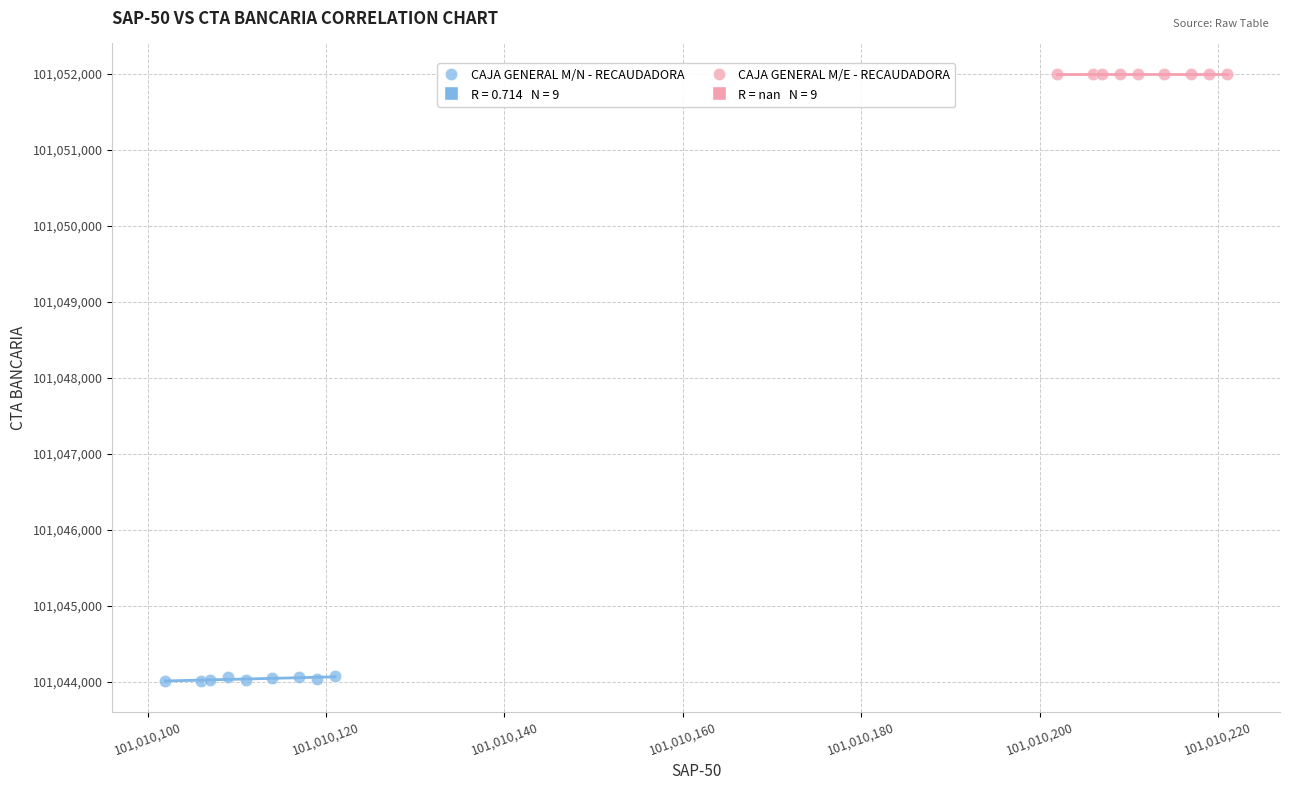

Which series contains the lowest Y value?

CAJA GENERAL M/N - RECAUDADORA